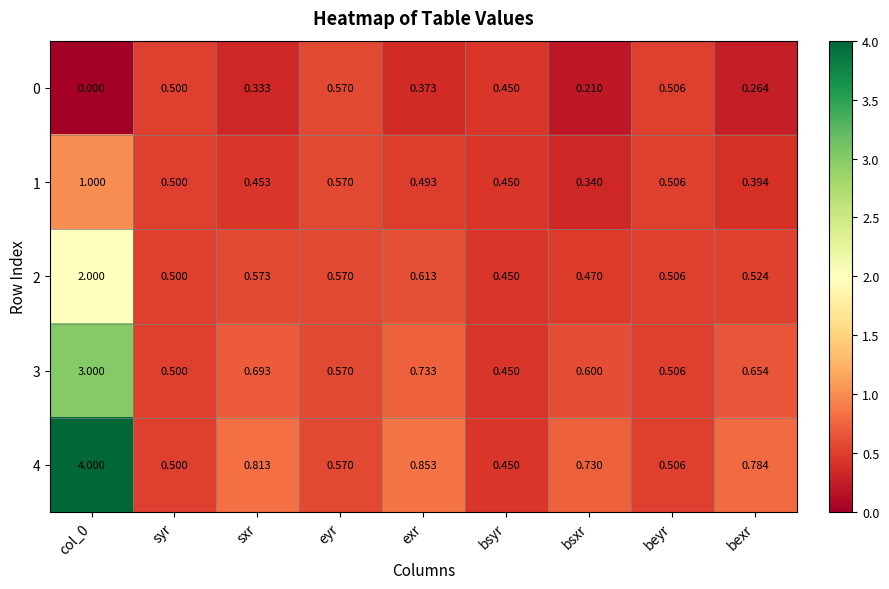

Is the value of 2 at syr greater than the value of 1 at sxr?

Yes